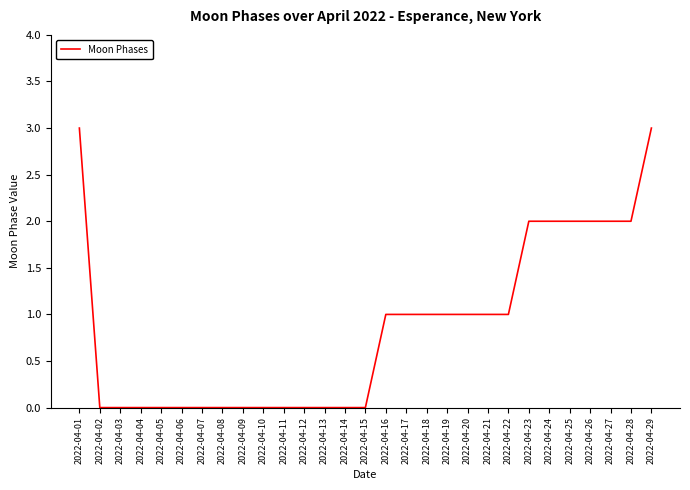

What is the difference between the maximum and minimum values?

3